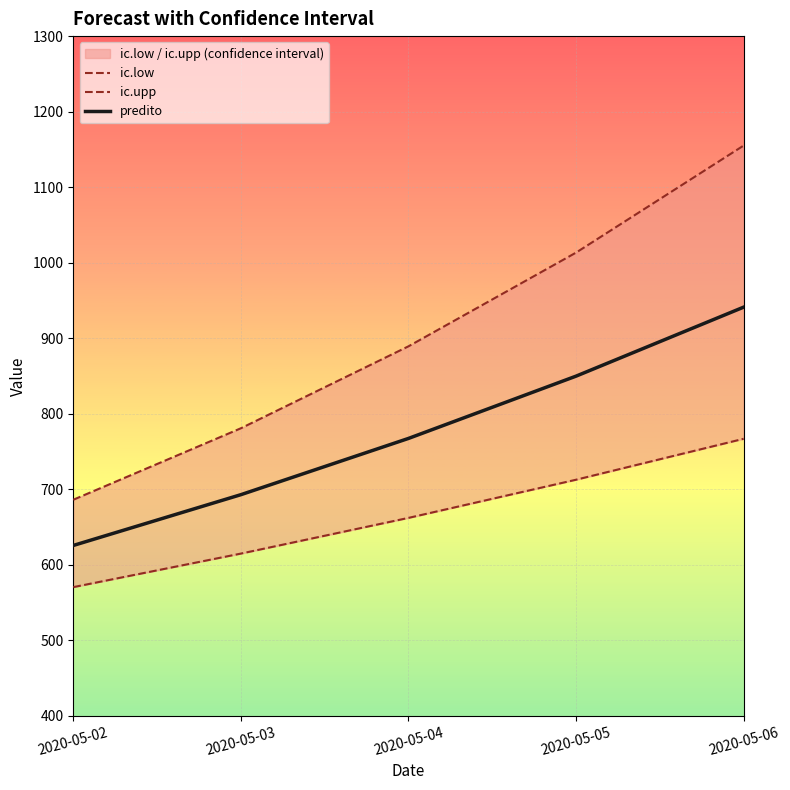

Rank the series by their average value, from highest to lowest.

ic.upp, predito, ic.low